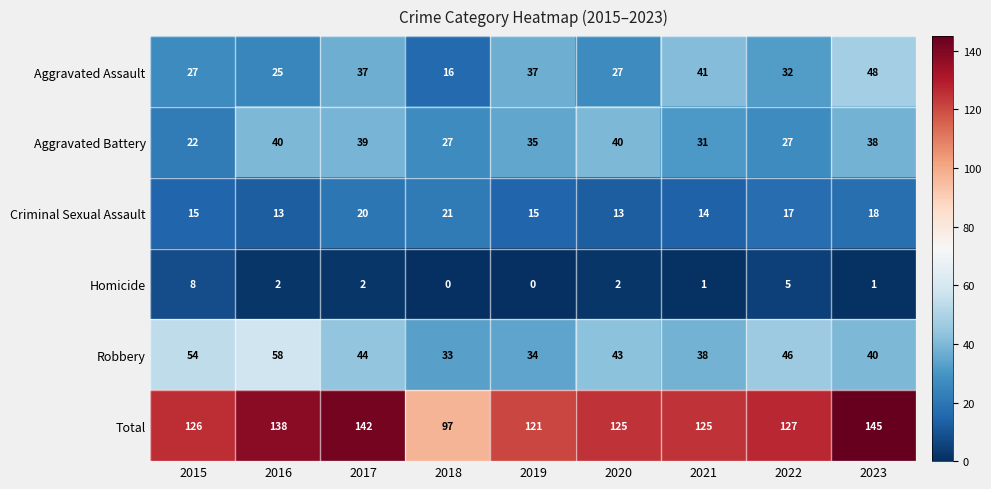

At 2016, list the series in order from smallest to largest.

Homicide, Criminal Sexual Assault, Aggravated Assault, Aggravated Battery, Robbery, Total